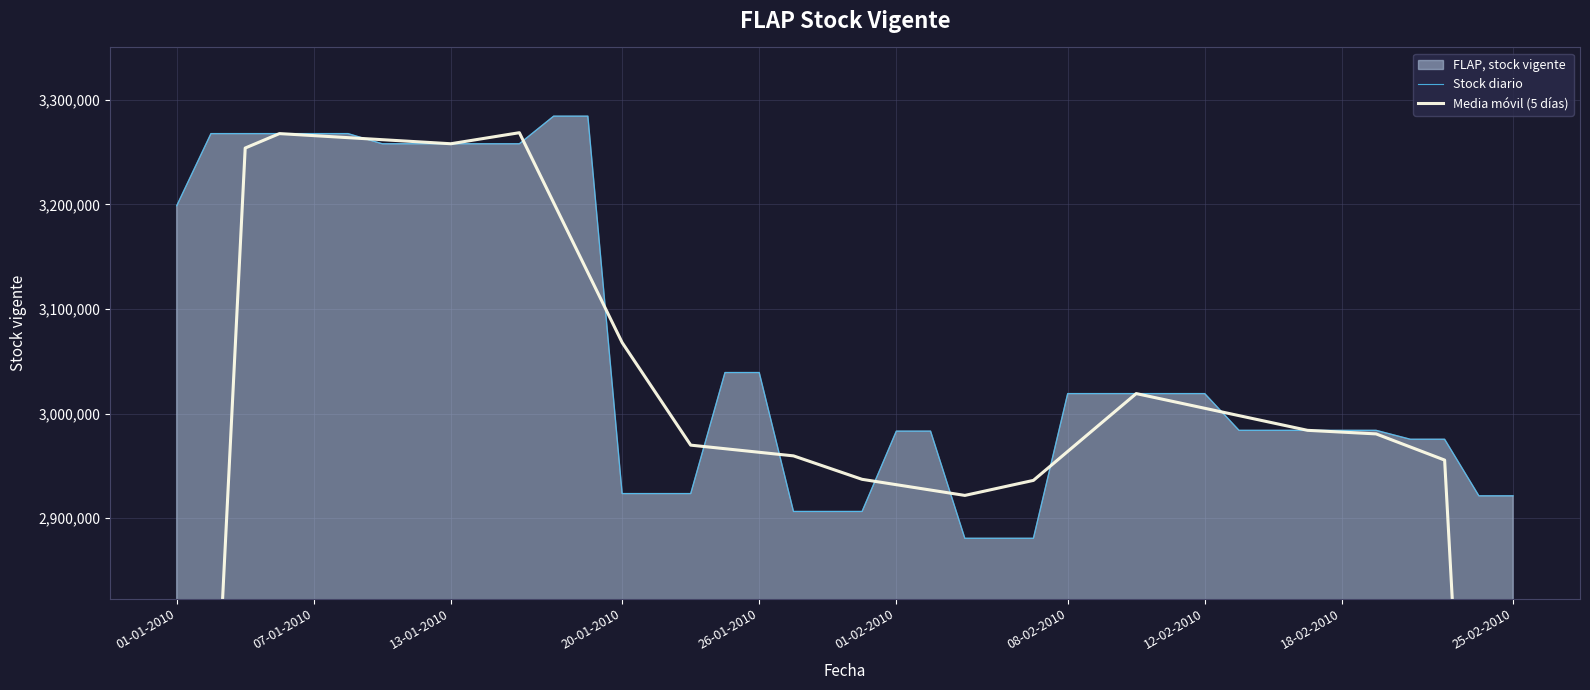

Reading right to left, transcribe all the data shown in this chart.

Stock diario: 2921312.0	2921312.0	2975395.0	2975395.0	2983919.0	2983919.0	2983919.0	2983919.0	2983919.0	3019059.0	3019059.0	3019059.0	3019059.0	3019059.0	2880707.0	2880707.0	2880707.0	2983154.0	2983154.0	2906362.0	2906362.0	2906362.0	3039198.0	3039198.0	2923469.0	2923469.0	2923469.0	3284326.0	3284326.0	3257935.0	3257935.0	3257935.0	3257935.0	3257935.0	3267640.0	3267640.0	3267640.0	3267640.0	3267640.0	3198606.0
Media móvil (5 días): 1763603.8	2358682.8	2955466.6	2967988.0	2980509.4	2982214.2	2983919.0	2990947.0	2997975.0	3005003.0	3012031.0	3019059.0	2991388.6	2963718.2	2936047.8	2928866.8	2921685.8	2926816.8	2931947.8	2937078.8	2948287.6	2959496.4	2962917.8	2966339.2	2969760.6	3018786.2	3067811.8	3134705.0	3201598.2	3268491.4	3263213.2	3257935.0	3259876.0	3261817.0	3263758.0	3265699.0	3267640.0	3253833.2	2600305.2	1946777.2